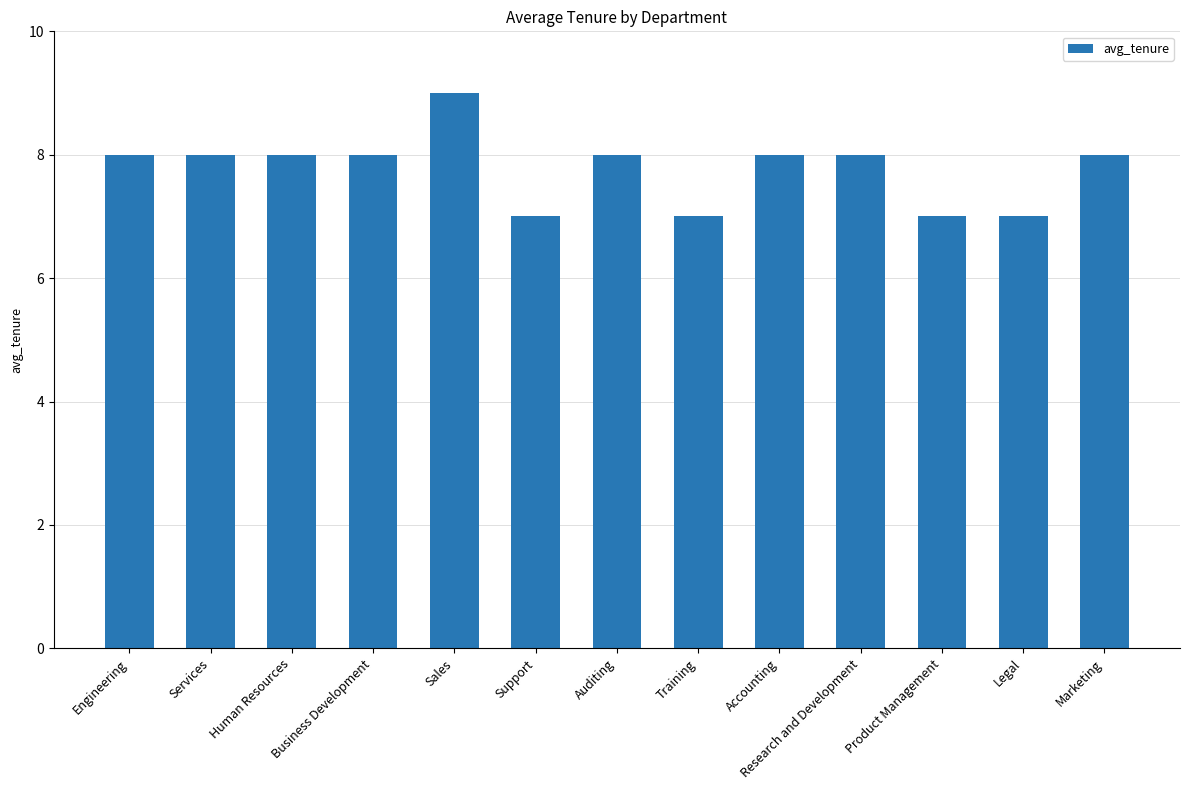

True or false: the data shows 9 at Sales.

True